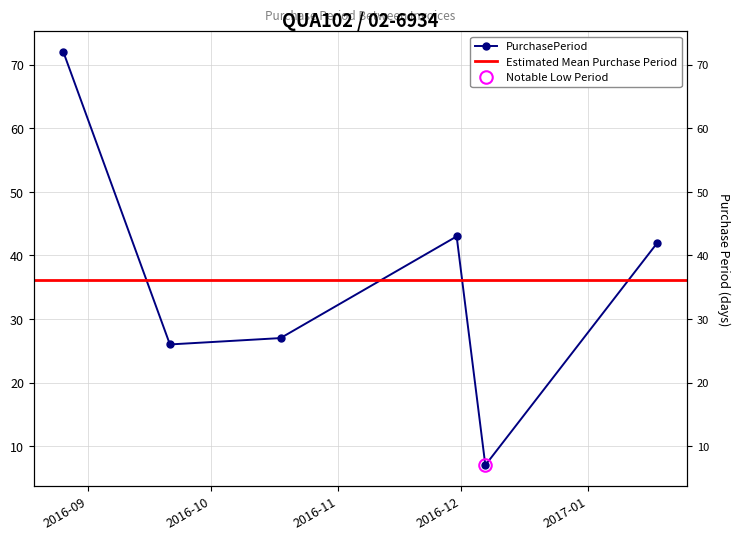

How many categories are shown in the chart?

6